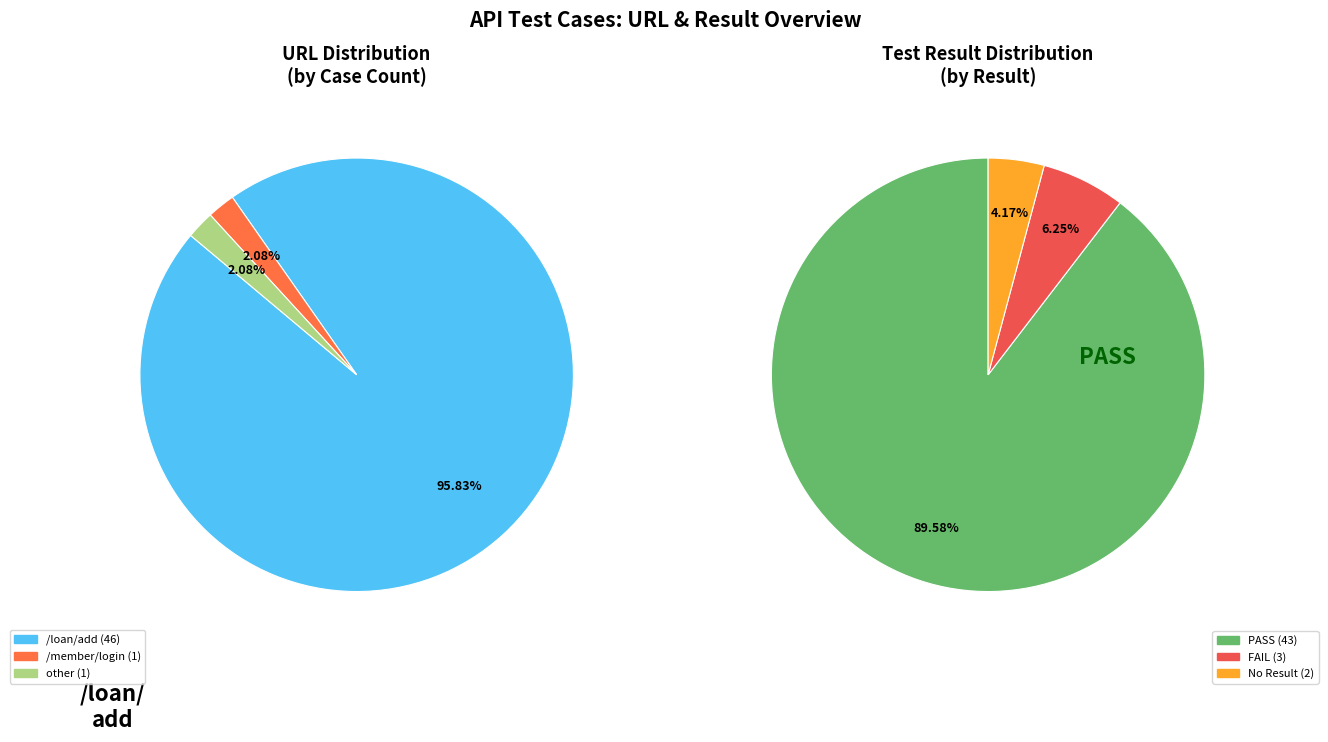

What is the majority slice?

/loan/add